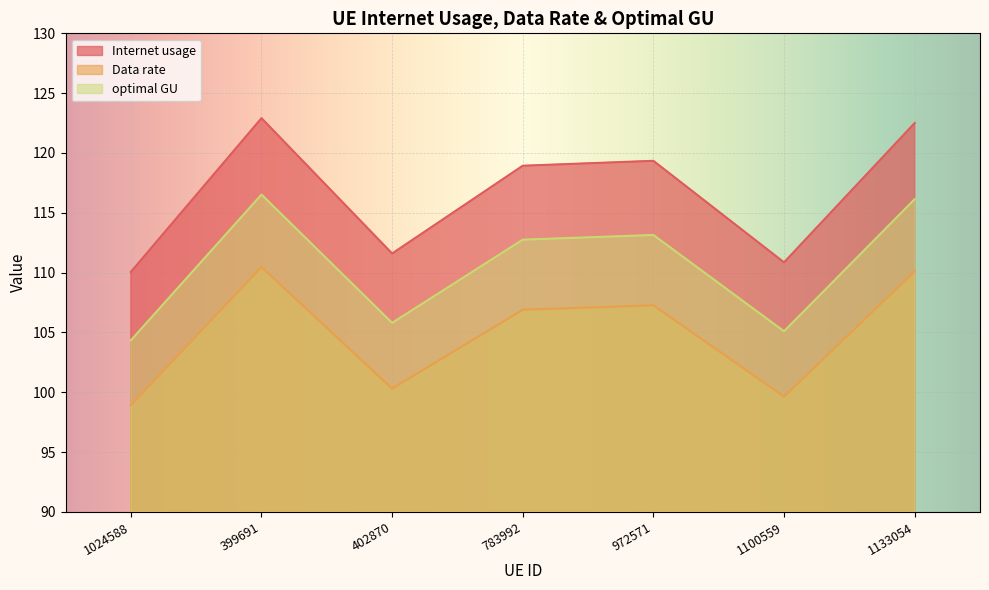

List the series in order of their peak value, lowest first.

Data rate, optimal GU, Internet usage